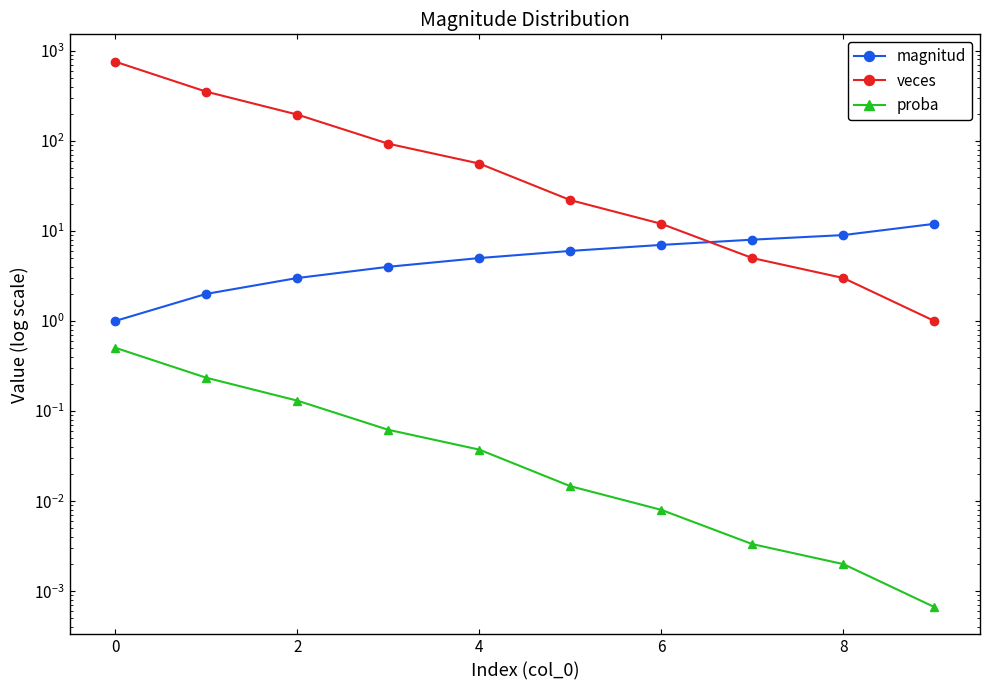

What are all the series names shown in the legend?

magnitud, veces, proba